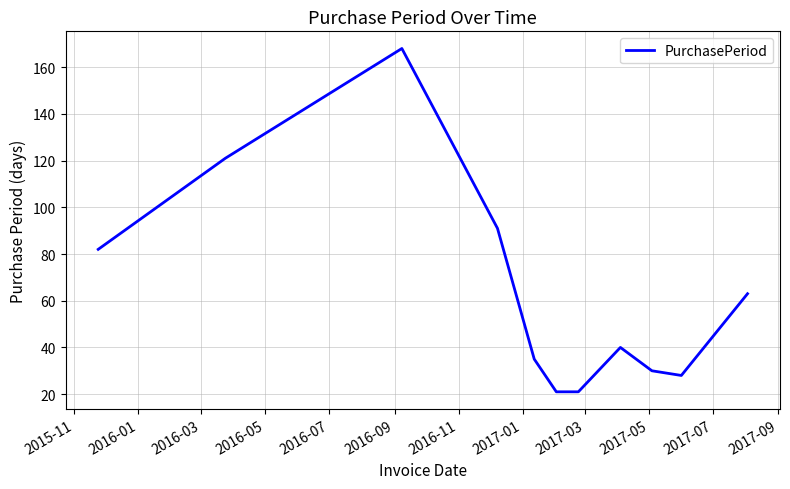

What is the maximum value shown in the chart?

168